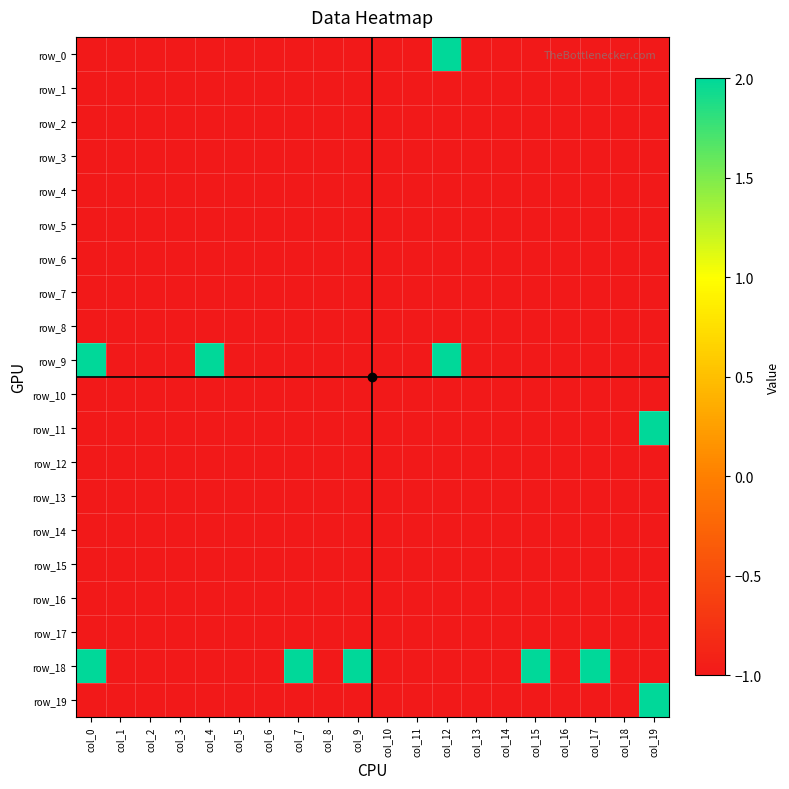

What is the difference between the row_18 values at col_7 and col_18?

3